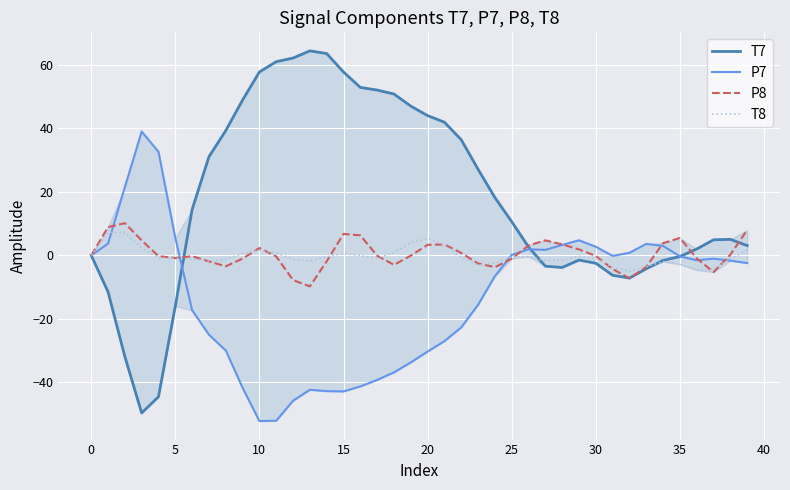

Count the number of data series in this chart.

4